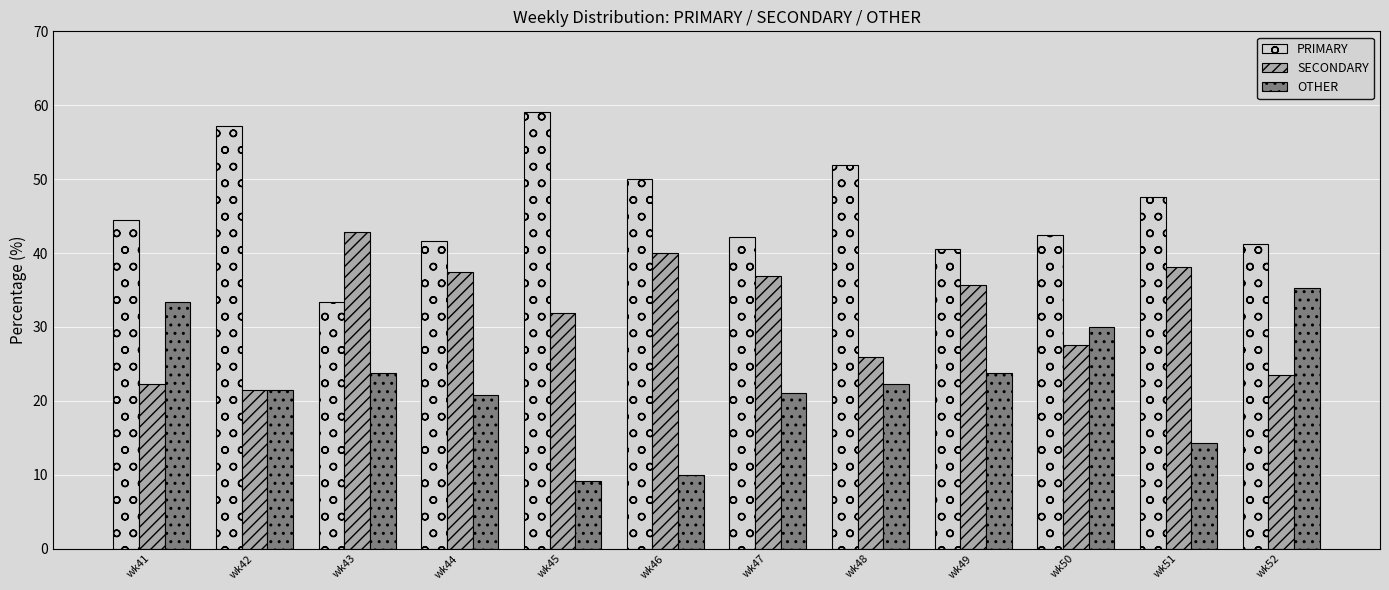

Rank the series by their maximum value, from lowest to highest.

OTHER, SECONDARY, PRIMARY